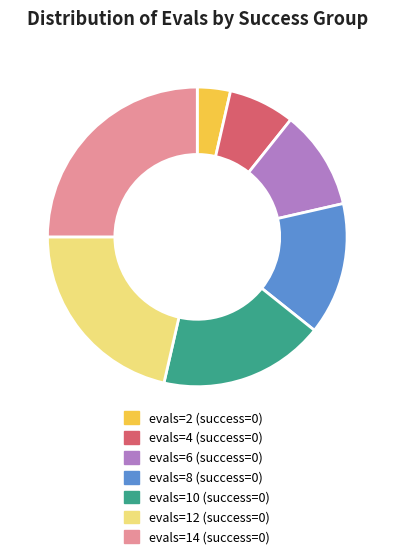

Is there a majority slice in this chart?

No